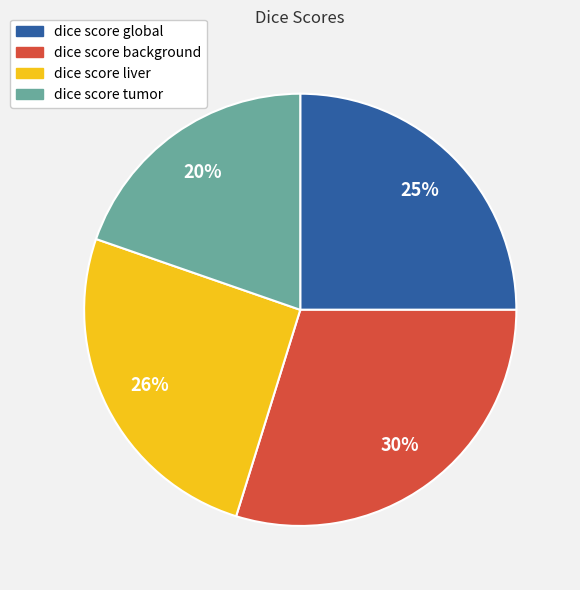

To the nearest percent, what is the average slice percentage?

25%